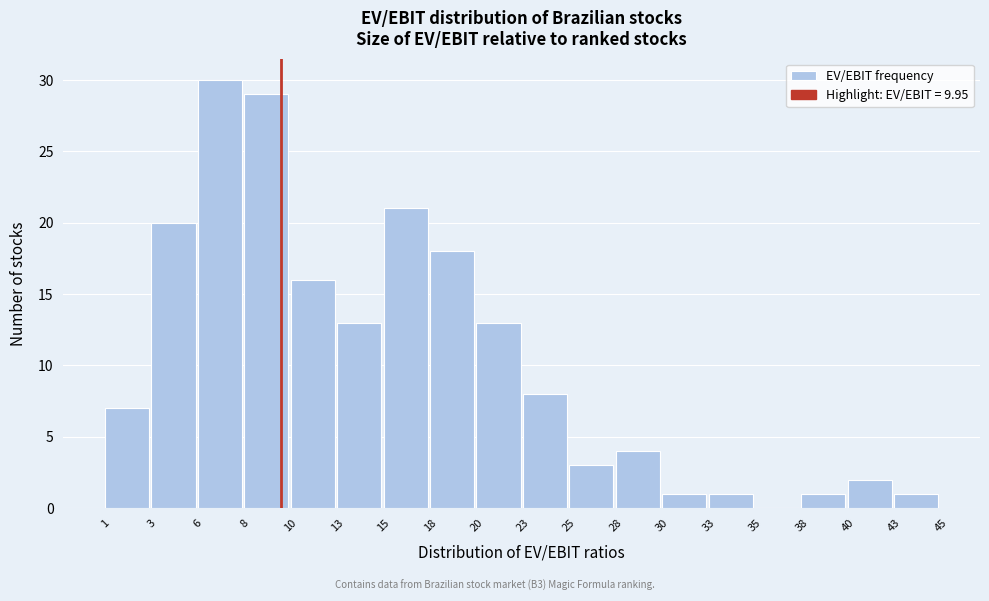

Reading left to right, list every bar in this chart as the range it spans on the x-axis followed by its height. The values are not printed on the chart, so give them approximately, as read against the axis.

1 to 3: 7
3 to 6: 20
6 to 8: 30
8 to 10: 29
10 to 13: 16
13 to 15: 13
15 to 18: 21
18 to 20: 18
20 to 23: 13
23 to 25: 8
25 to 28: 3
28 to 30: 4
30 to 33: 1
33 to 35: 1
35 to 38: 0
38 to 40: 1
40 to 43: 2
43 to 45: 1